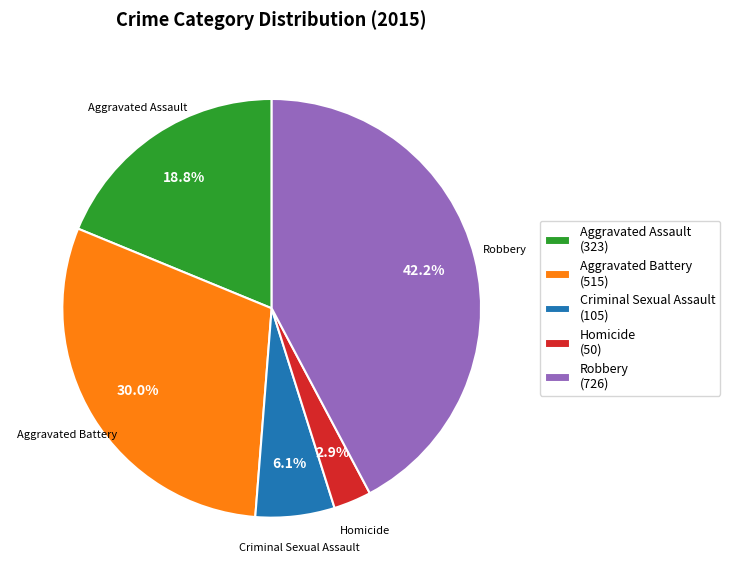

Which category has the biggest portion of the pie?

Robbery